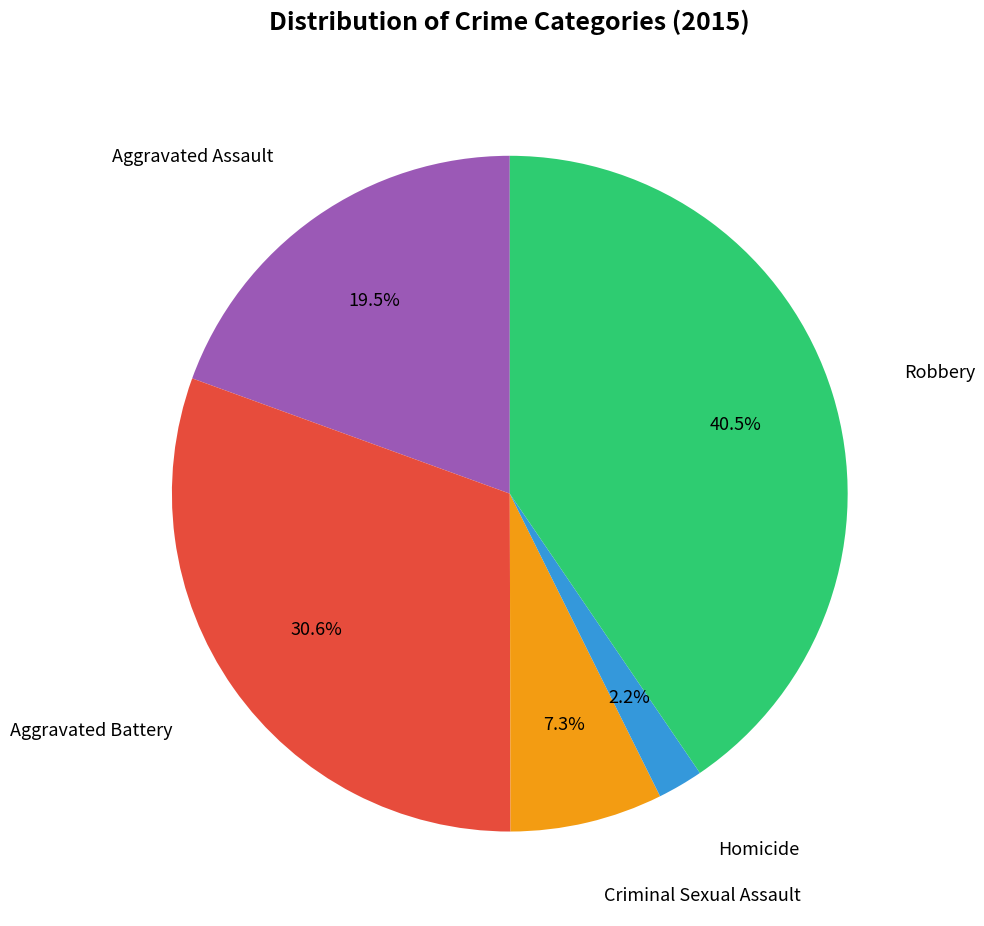

Is there any slice that represents more than half of the pie?

No